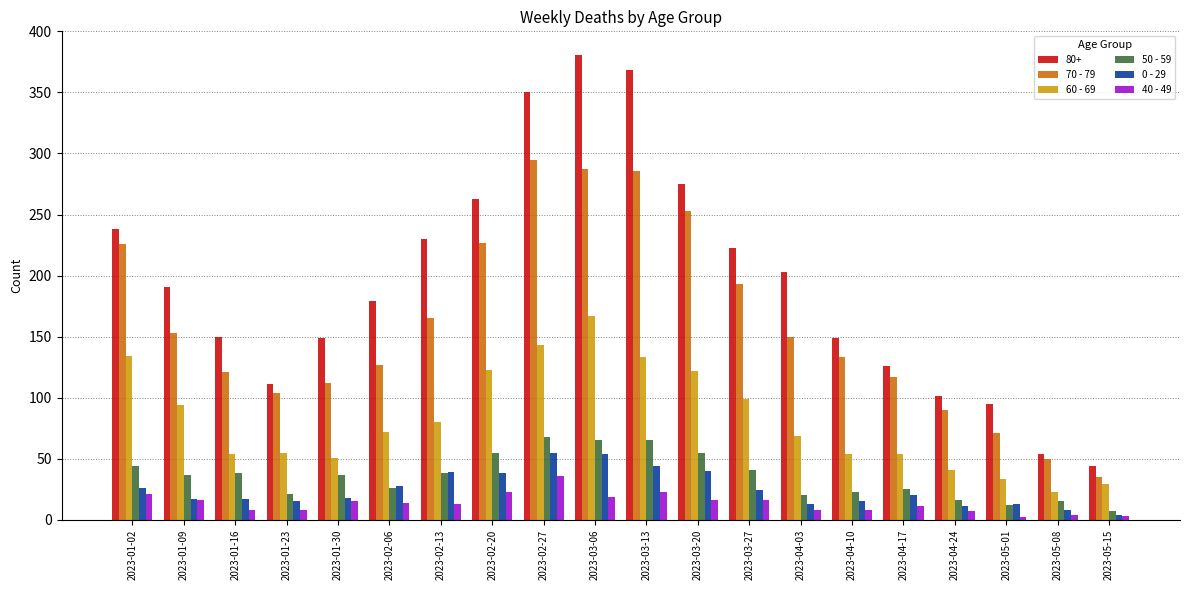

What are all the series names shown in the legend?

80+, 70 - 79, 60 - 69, 50 - 59, 0 - 29, 40 - 49